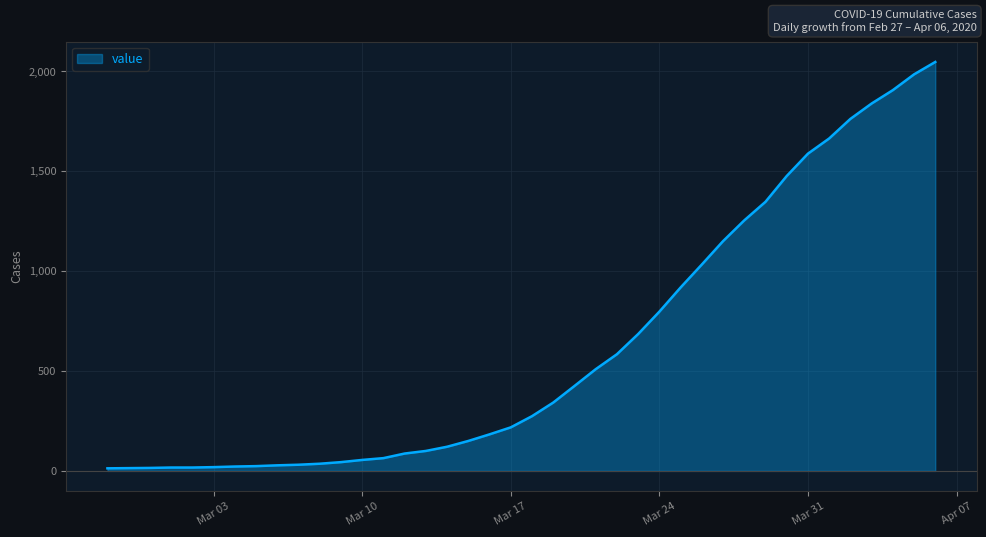

How many values are below 274?

20